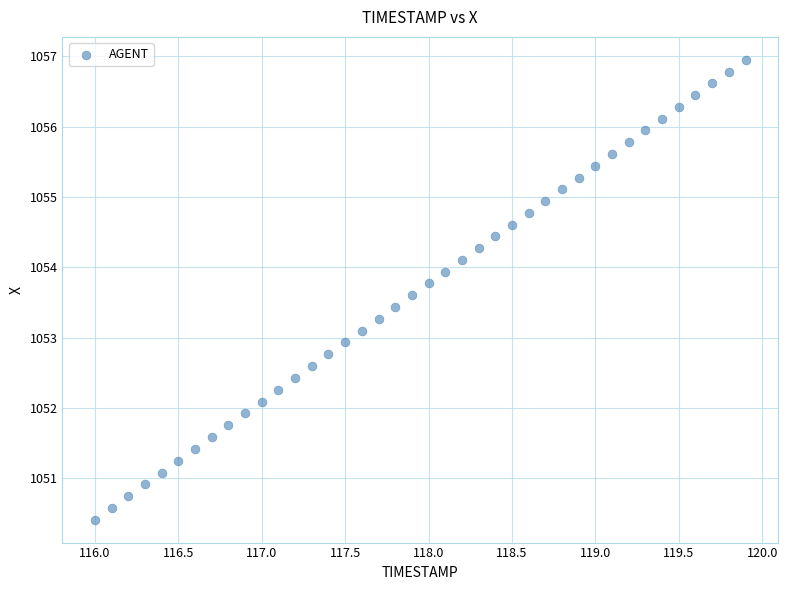

What is the range of X values (max minus min)?

3.9